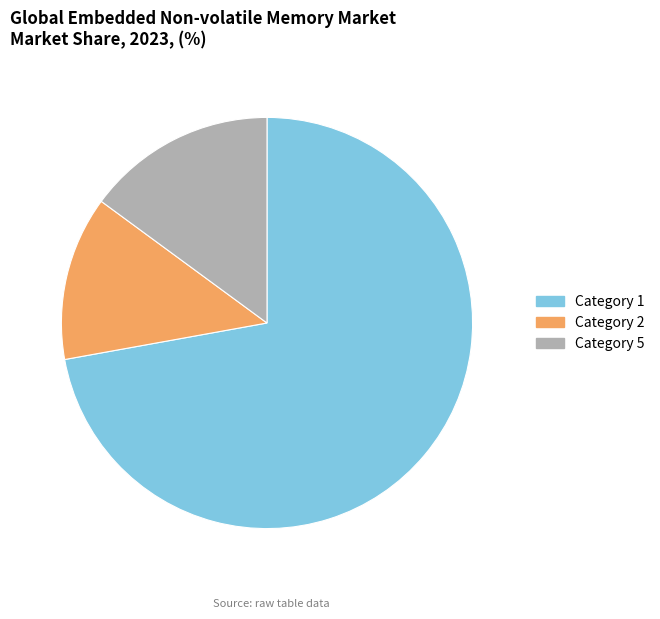

Do Category 1 and Category 2 together represent more than half of the pie?

Yes